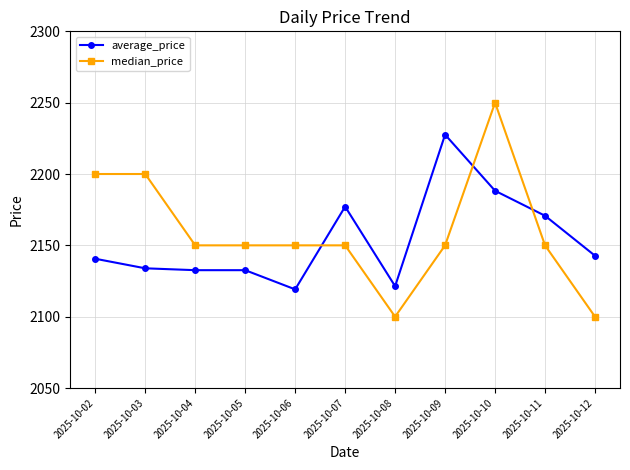

How many categories are shown in the chart?

11